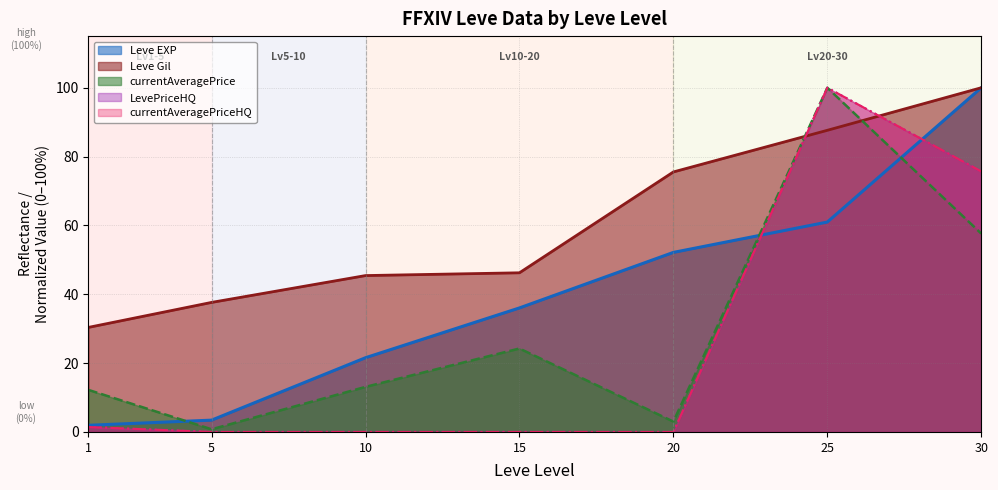

The value of Leve Gil at 25 is 148.6. True or false?

False